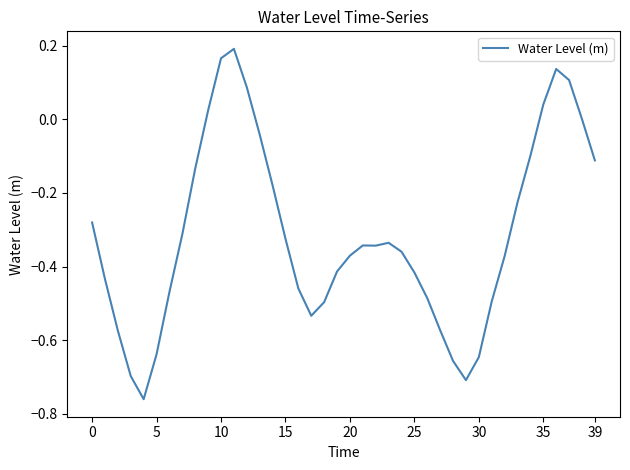

What is the difference between the maximum and minimum values?

1.0